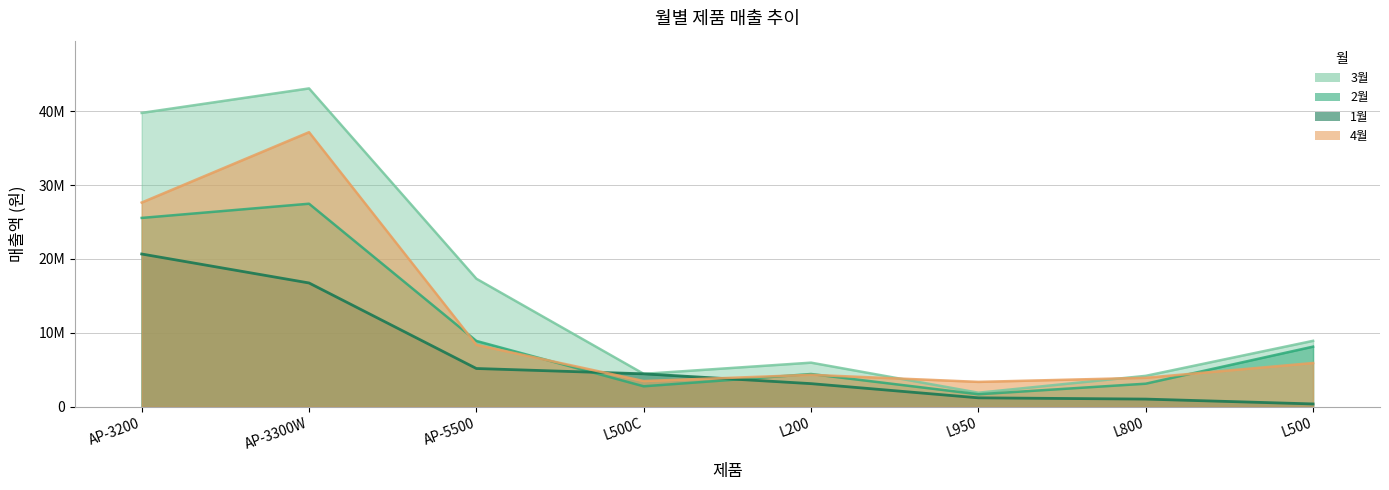

List the series in order of their peak value, highest first.

3월, 4월, 2월, 1월